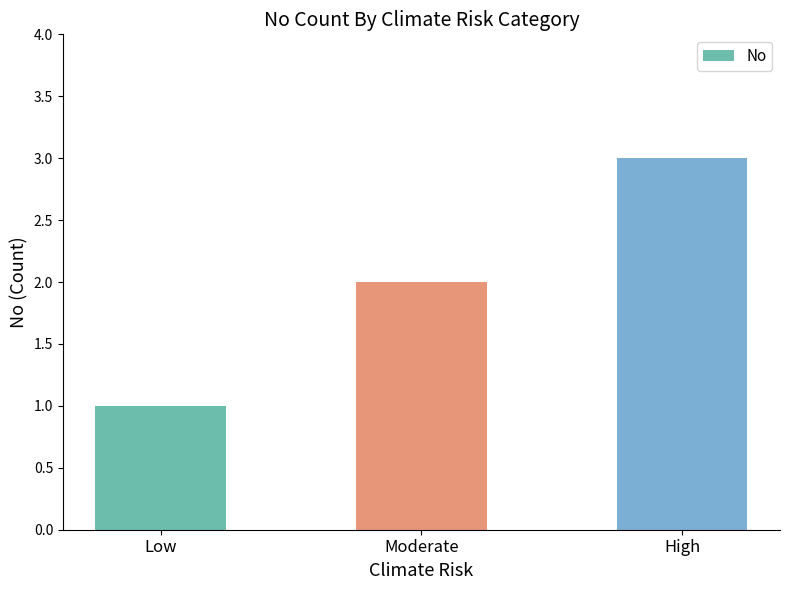

What is the maximum value shown in the chart?

3